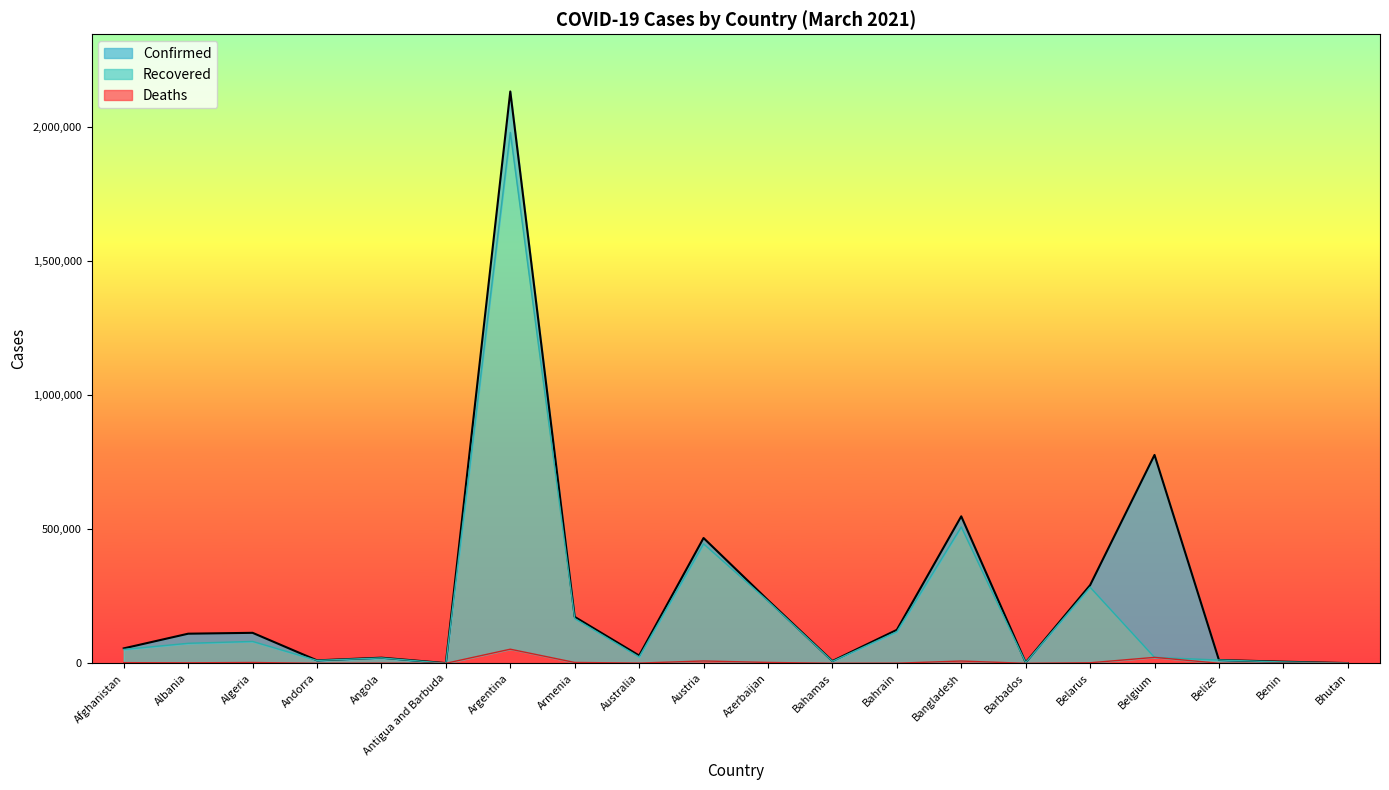

The value of Recovered at Azerbaijan is 326842. True or false?

False